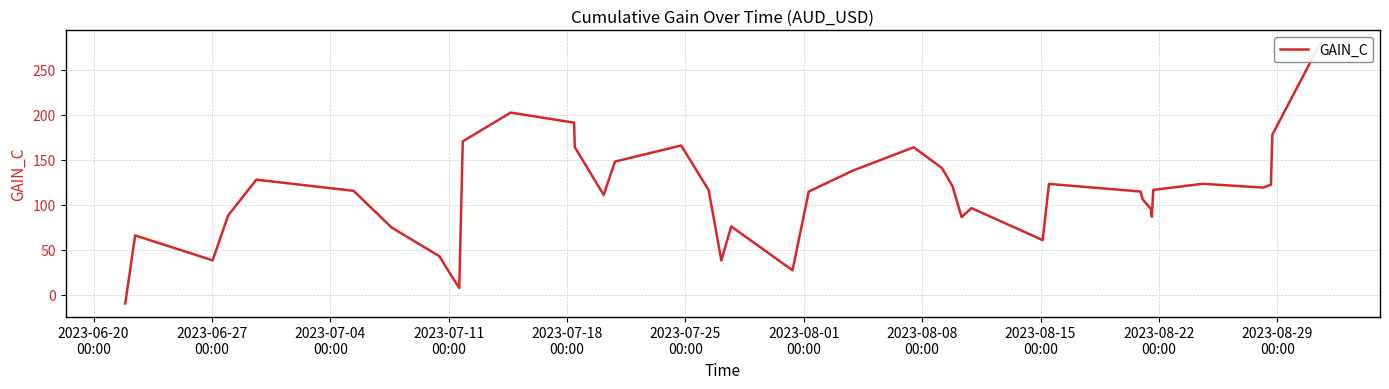

True or false: the data shows 211.7 at 37.

False